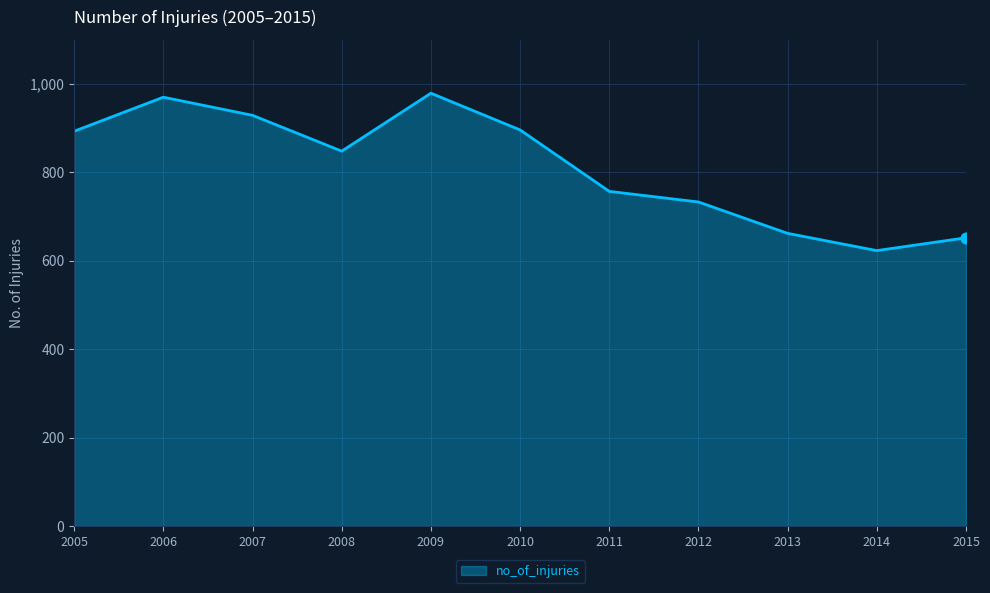

What is the change in value from 2006 to 2009?

+9